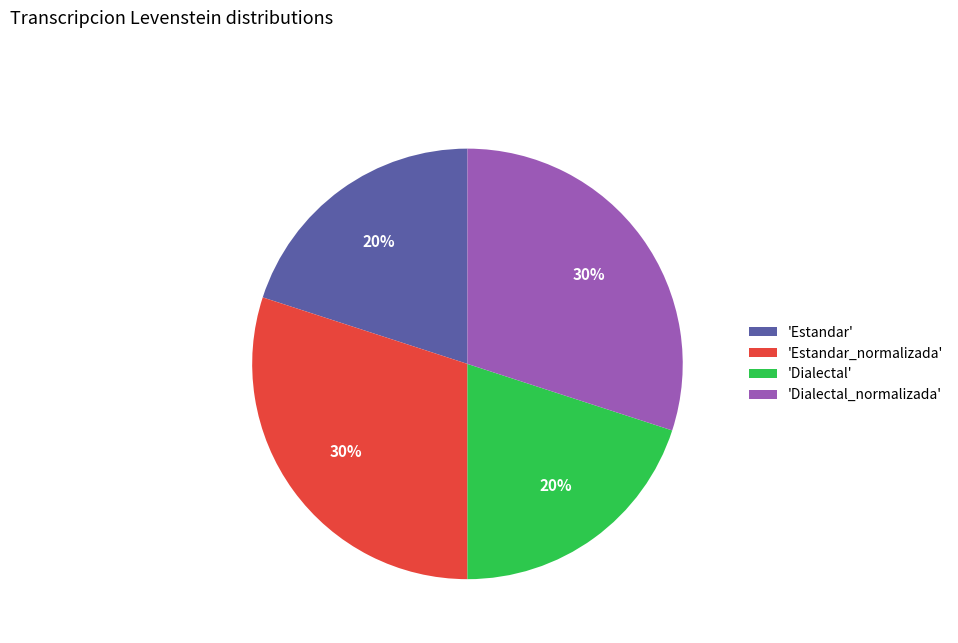

Is it true that 'Estandar' is 5% of the pie?

False